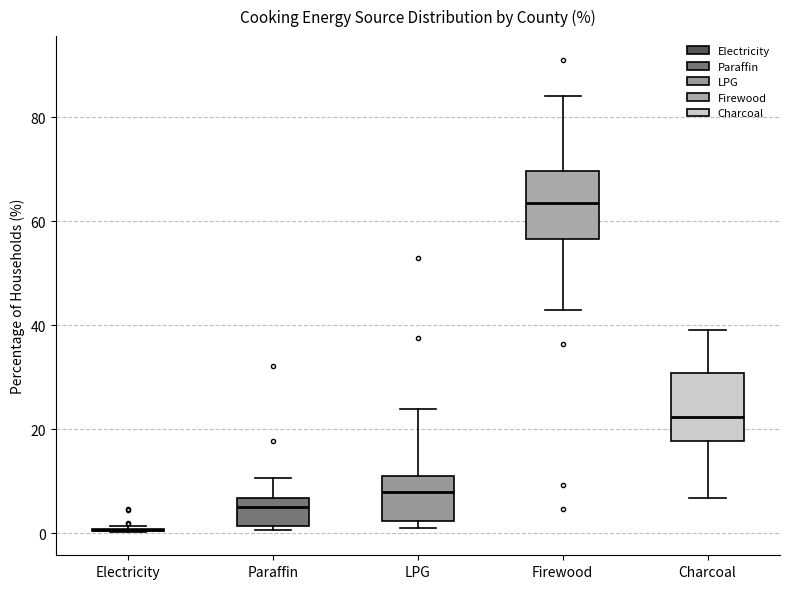

Reading left to right, read every box against the y-axis: the position of its median line, the range the box covers, and the ends of its whiskers. The values are not printed on the chart, so give them approximately, as read against the axis.

Electricity: box collapsed to a line at 0, whiskers 0 to 2
Paraffin: median 6 (just below the box's upper edge), box 2 to 6, whiskers 0 to 10
LPG: median 8, box 2 to 12, whiskers 2 (just below the box's lower edge) to 24
Firewood: median 64, box 56 to 70, whiskers 44 to 84
Charcoal: median 22, box 18 to 30, whiskers 6 to 40